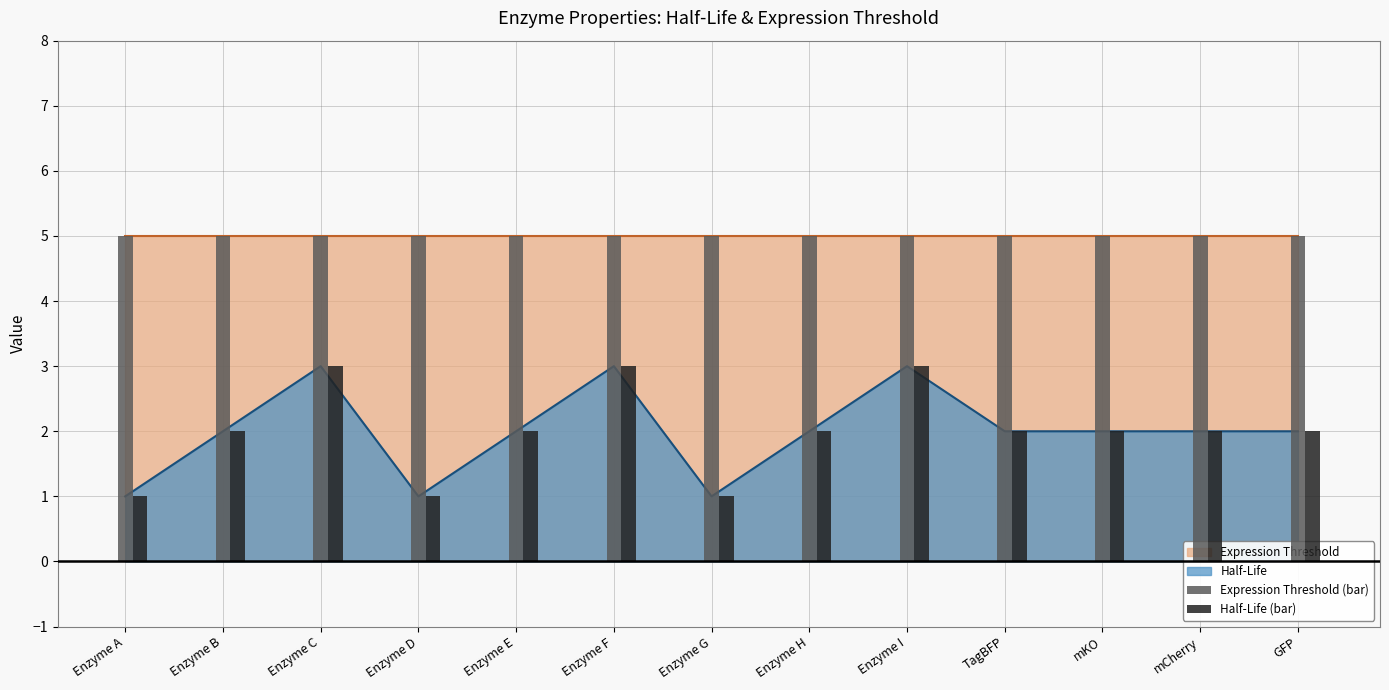

At which category does the chart reach its peak across all series?

Enzyme A